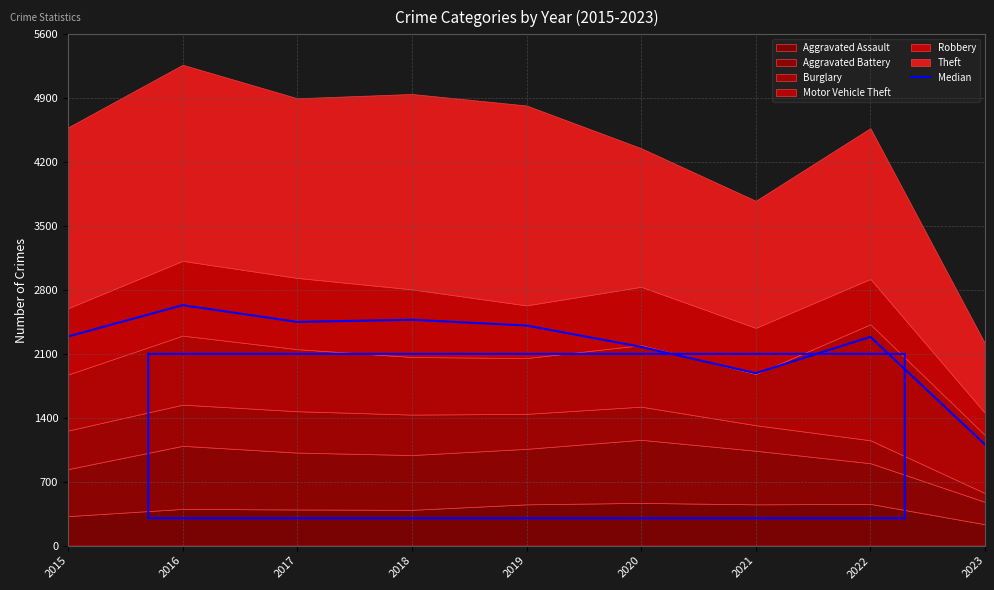

Which category has the highest value across all series?

2016